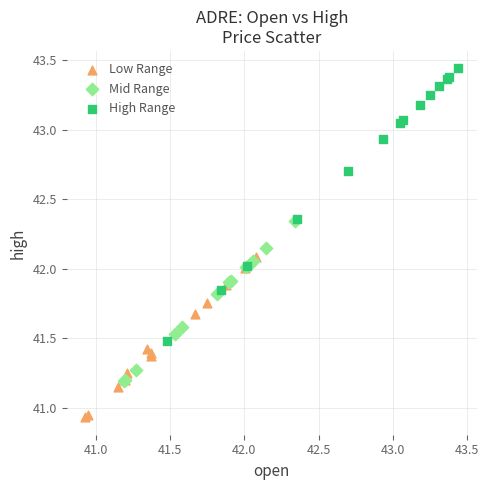

Which series has the widest spread of Y values?

High Range